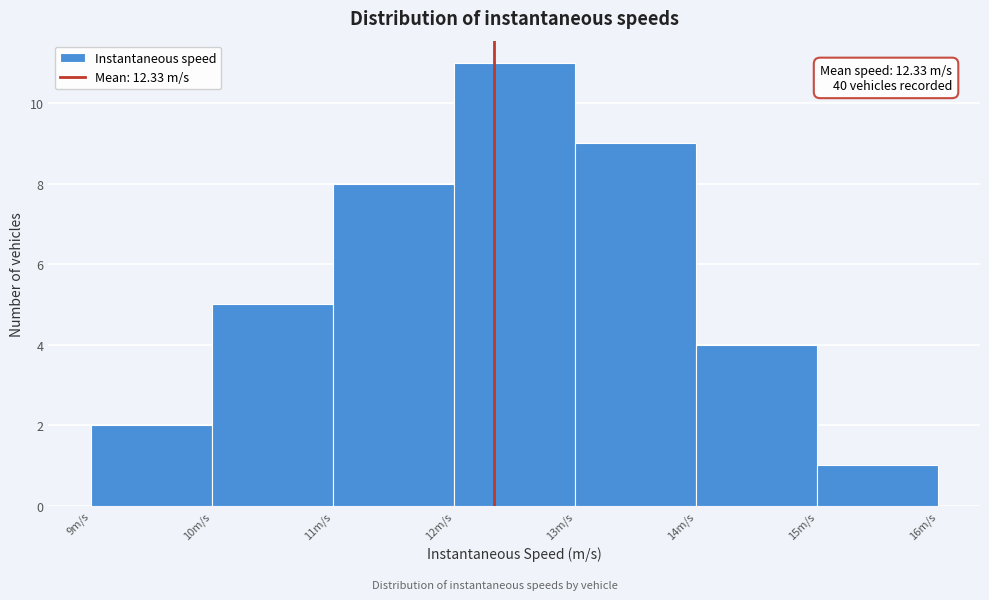

Over which range of the x-axis is the bar tallest?

12 to 13